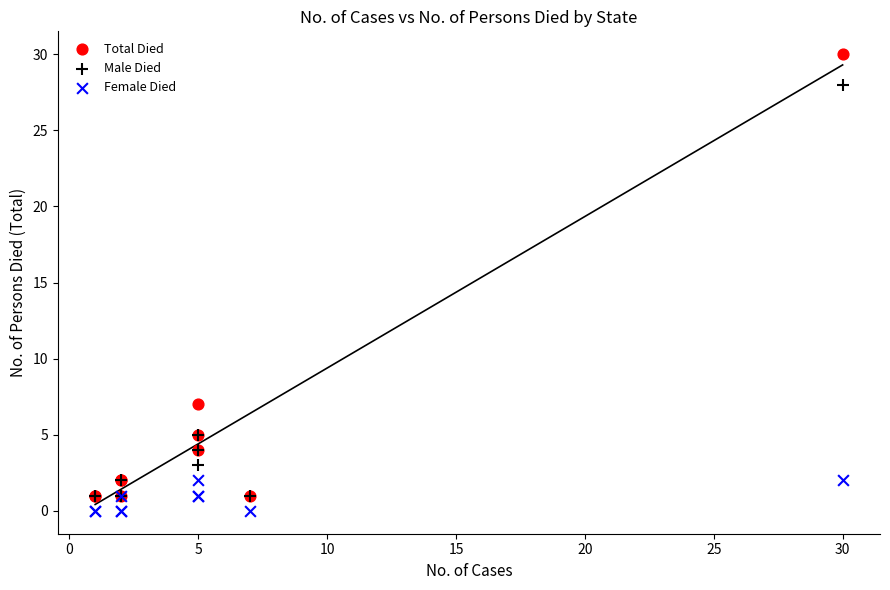

Which series reaches the minimum Y coordinate?

Female Died